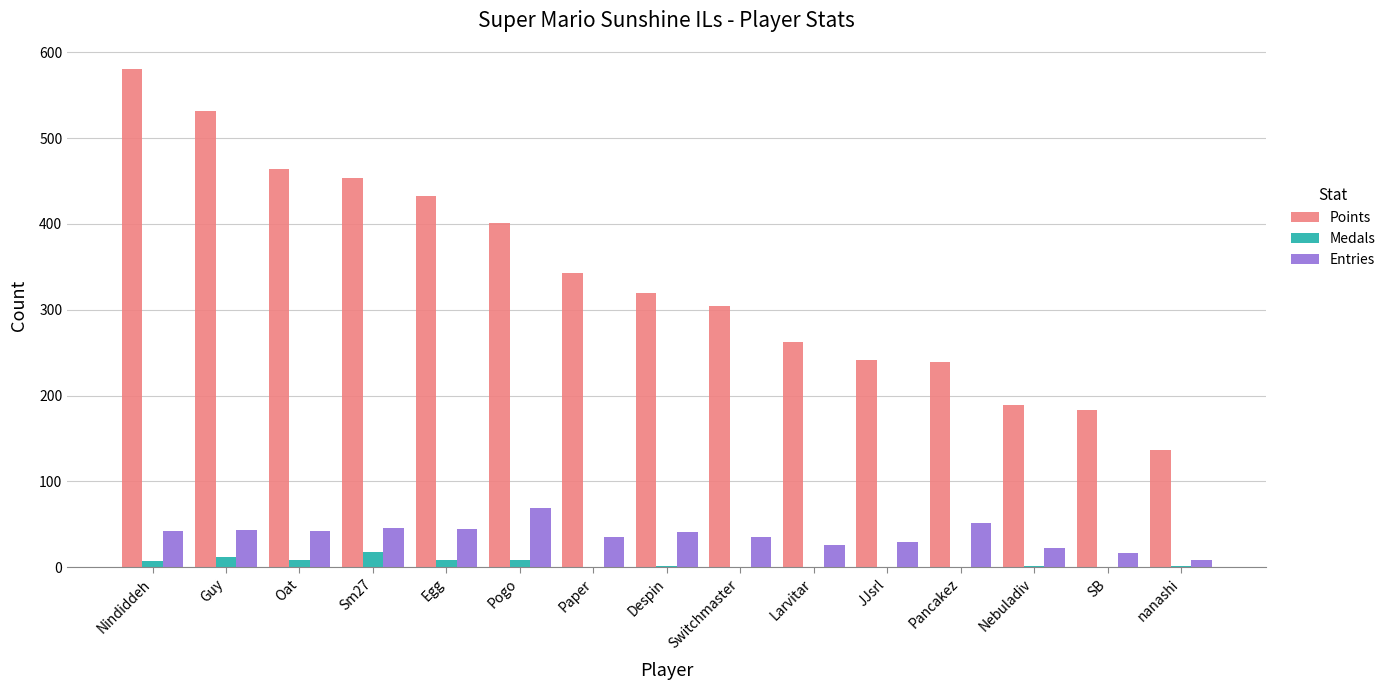

Is it true that Points equals 63 at Nebuladiv?

False